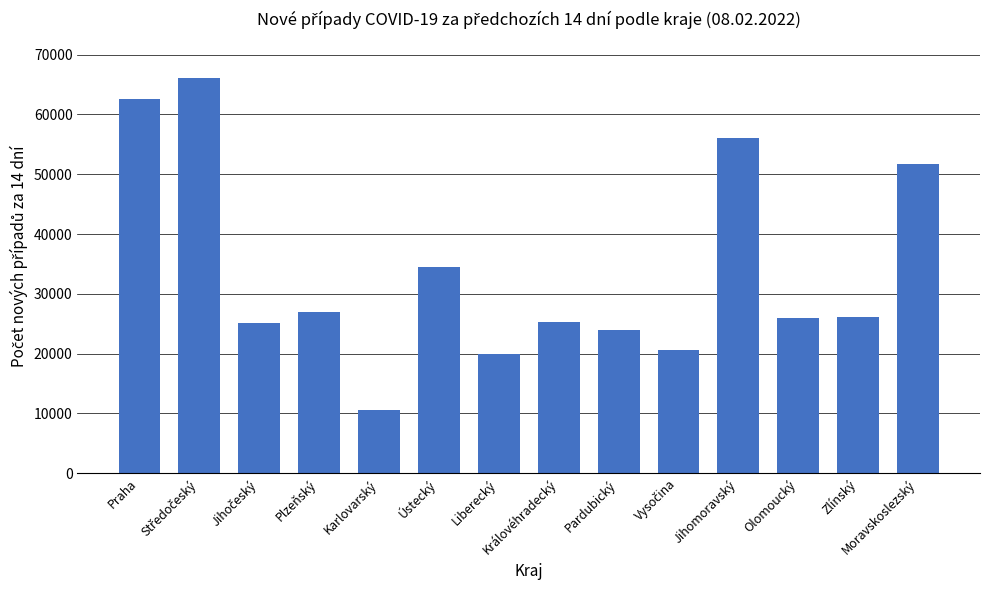

What is the ratio of the value at Zlínský to the value at Moravskoslezský?

0.5